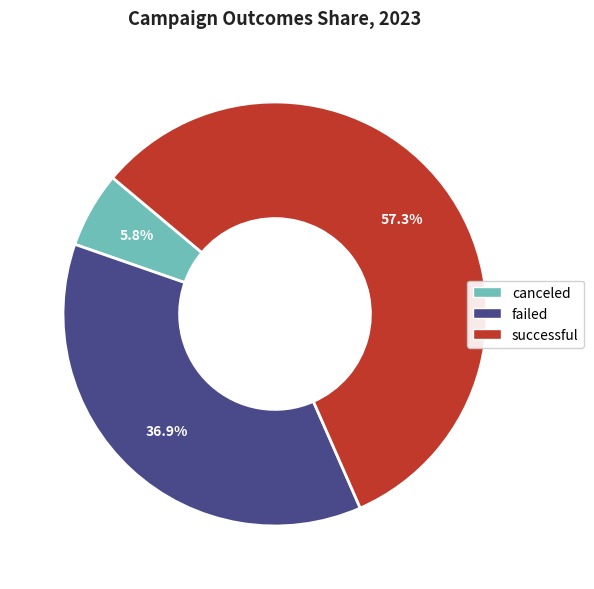

Is the sum of failed and canceled greater than half?

No